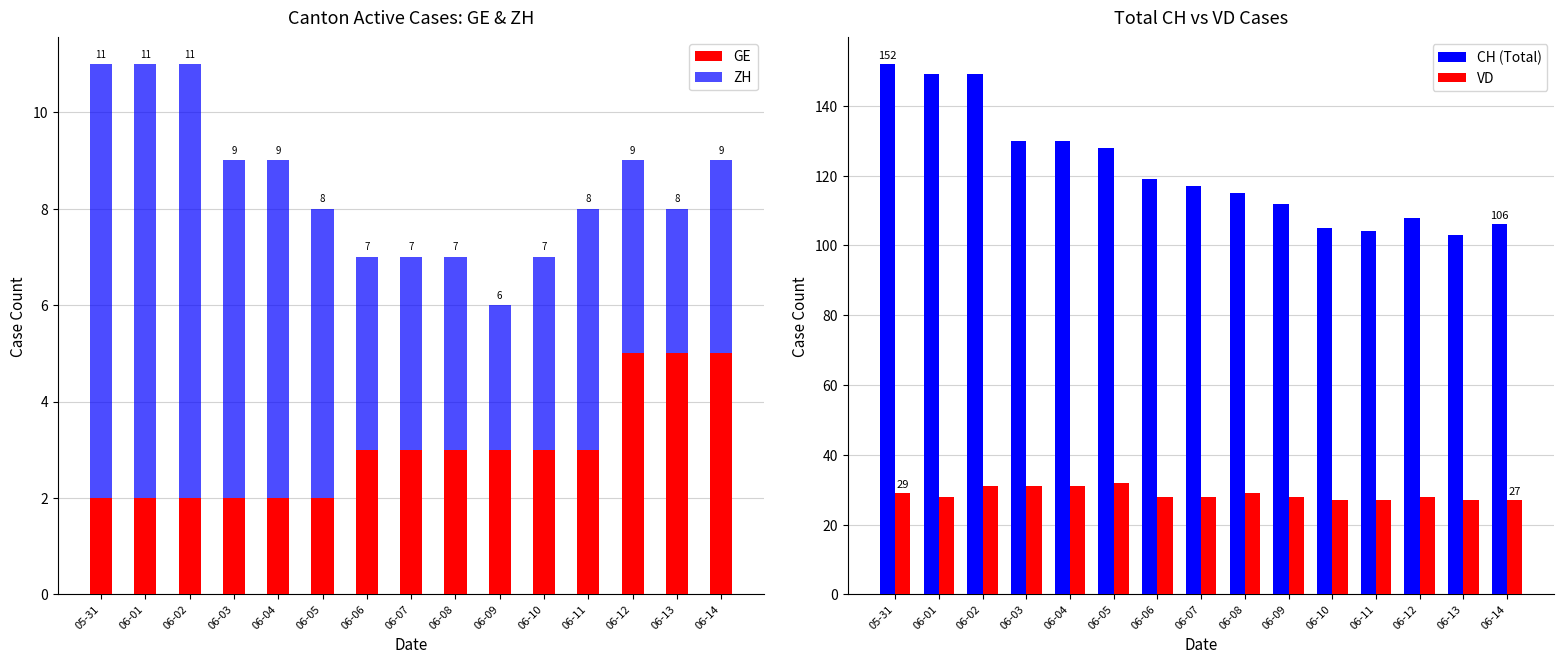

Which series has the largest total across all categories?

CH (Total)